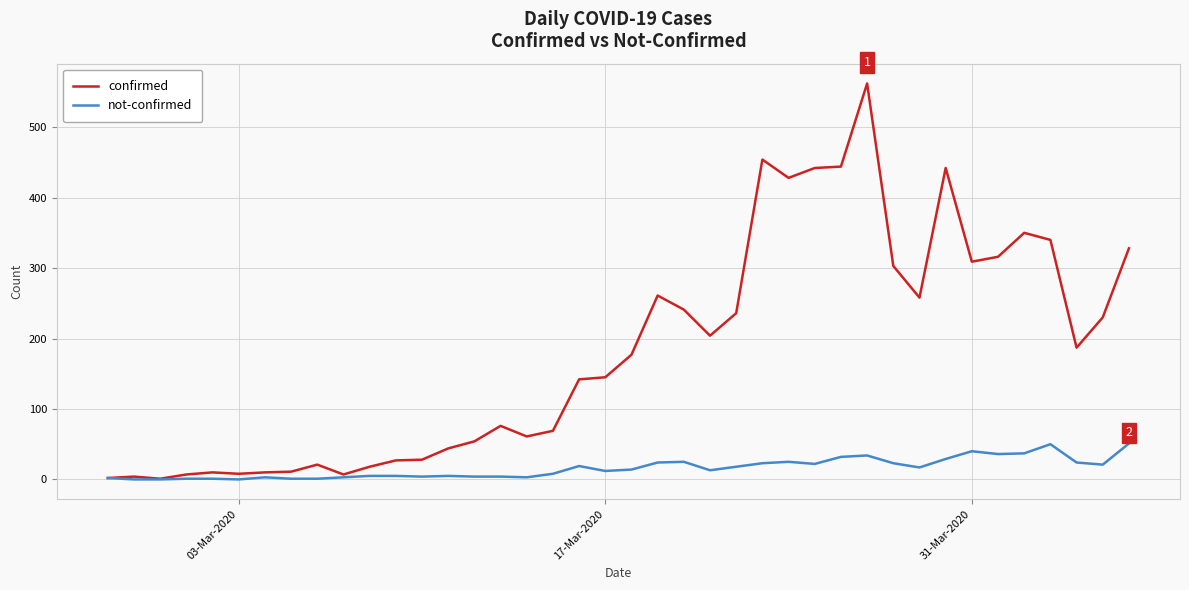

At how many categories does at least one series exceed 166?

20